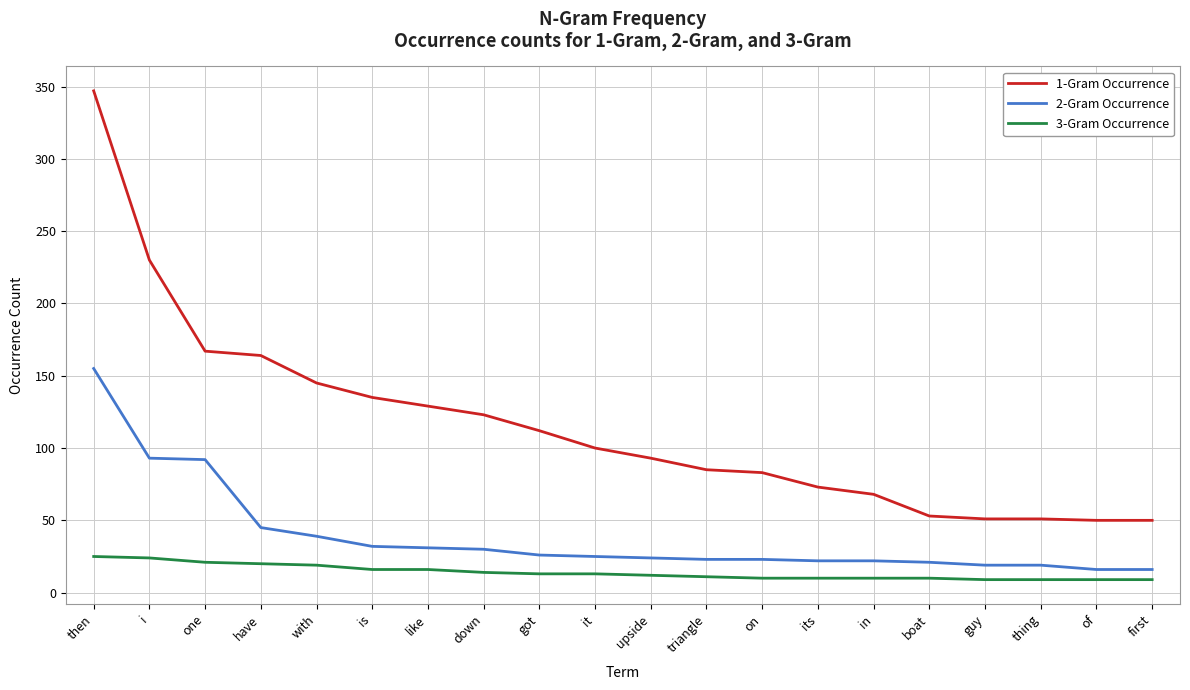

What position from the right is then?

20